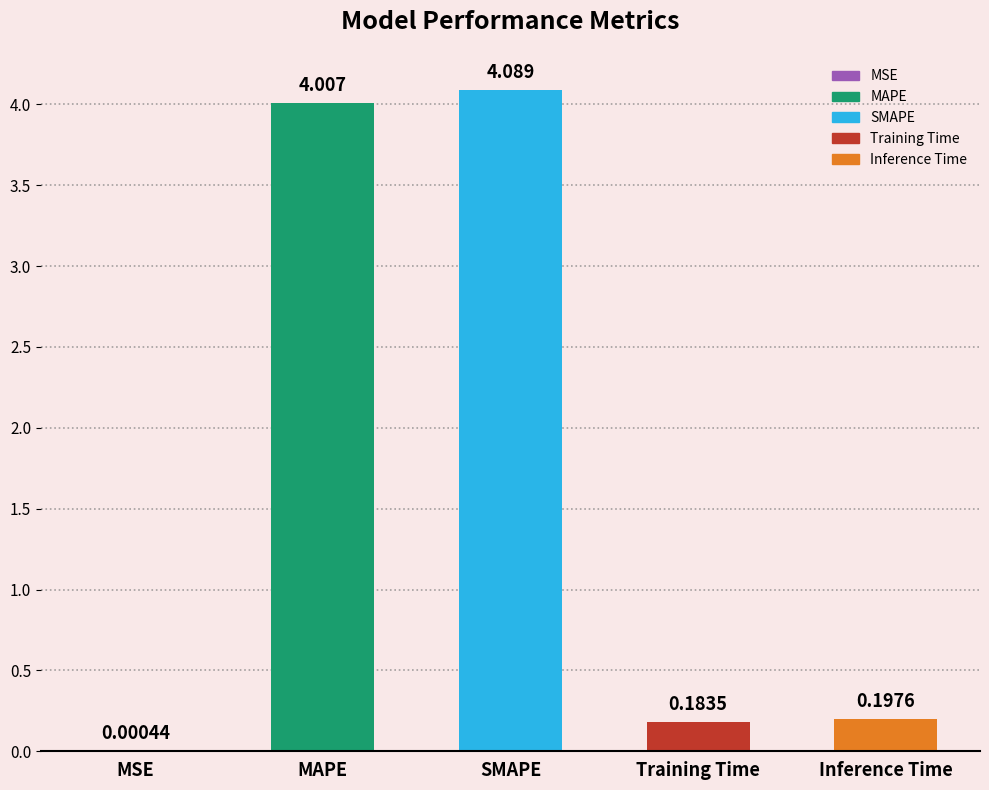

At which category does the chart reach its peak across all series?

SMAPE